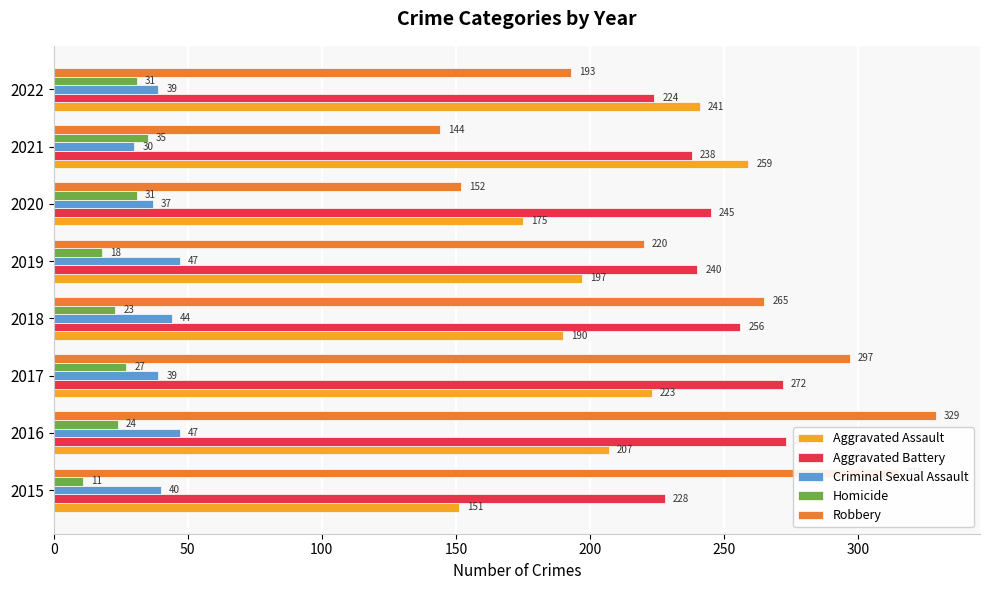

What value does the Homicide series have at 2022, to the nearest 10?

30